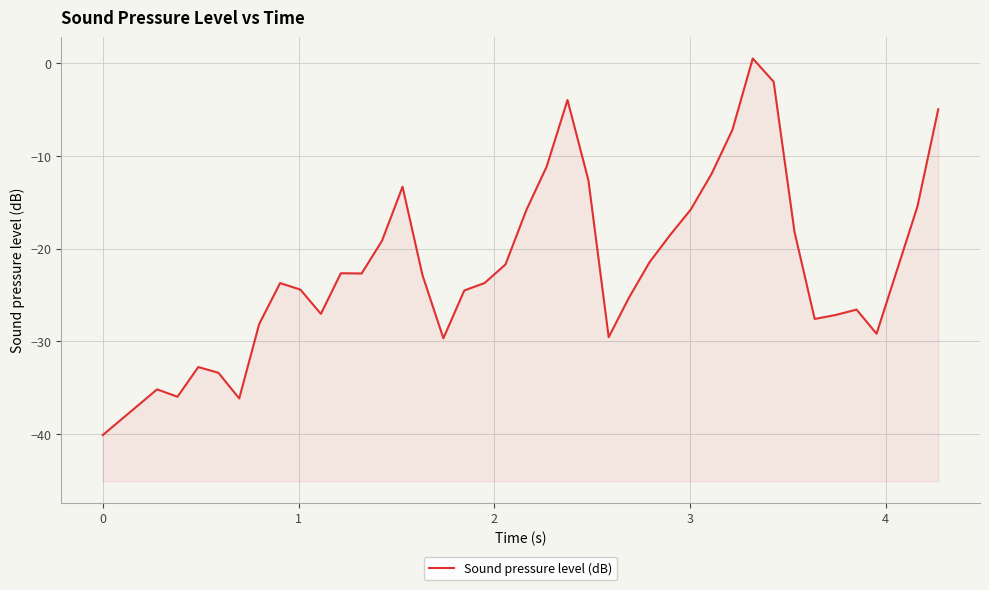

How many categories are shown in the chart?

39